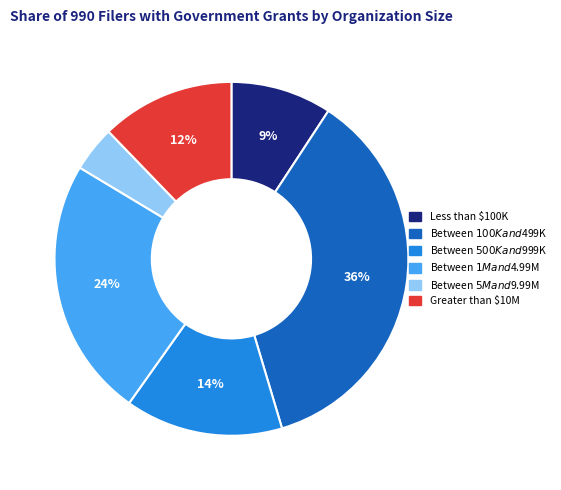

What percentage is the Greater than $10M slice, to the nearest percent?

12%